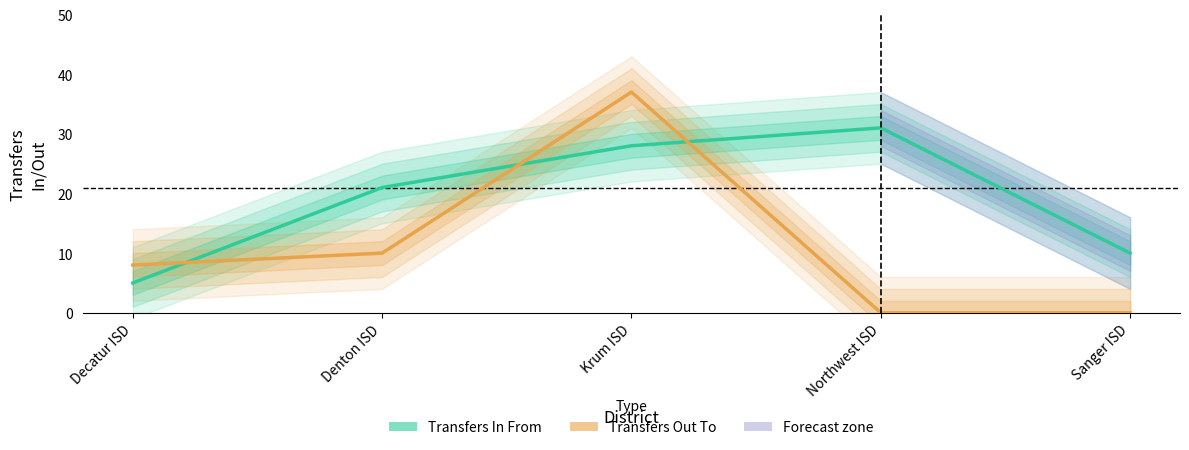

Which series has the largest total across all categories?

Transfers In From